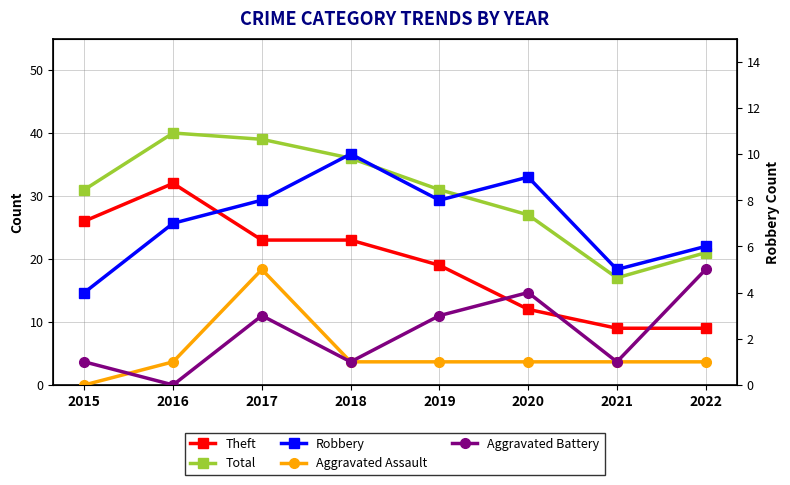

Count the number of data series in this chart.

5